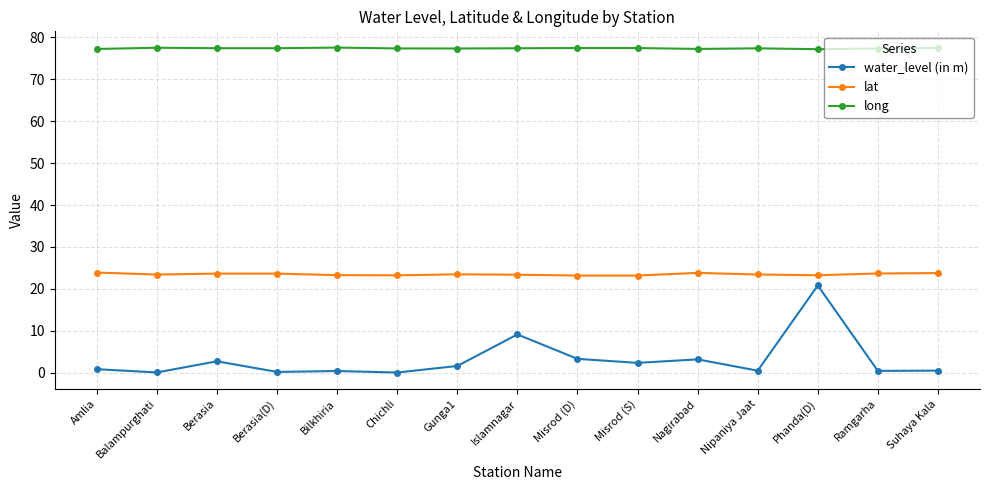

What value does the long series have at Berasia?

77.4